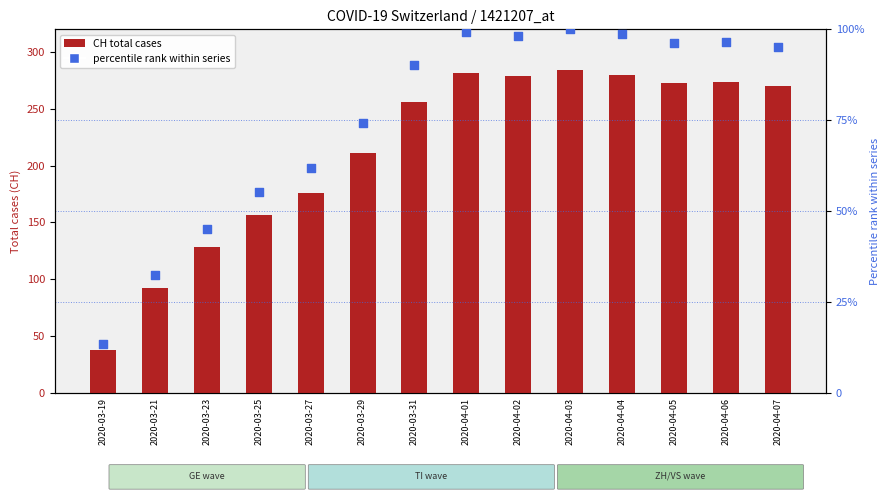

What are all the series names shown in the legend?

CH (total), percentile rank